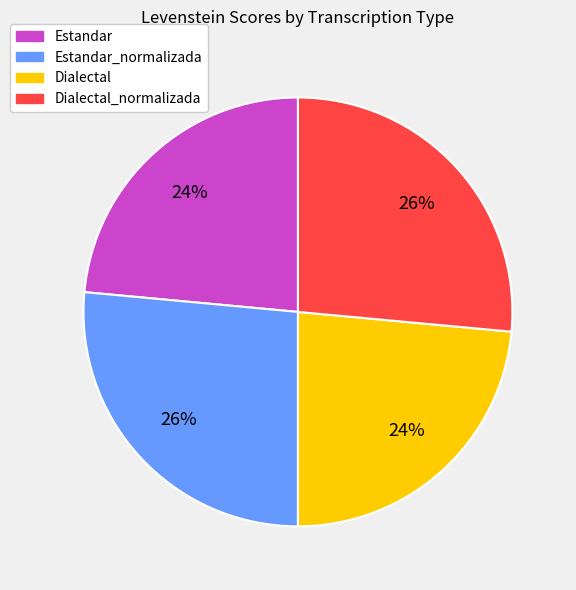

To the nearest percent, what portion does Dialectal represent?

24%